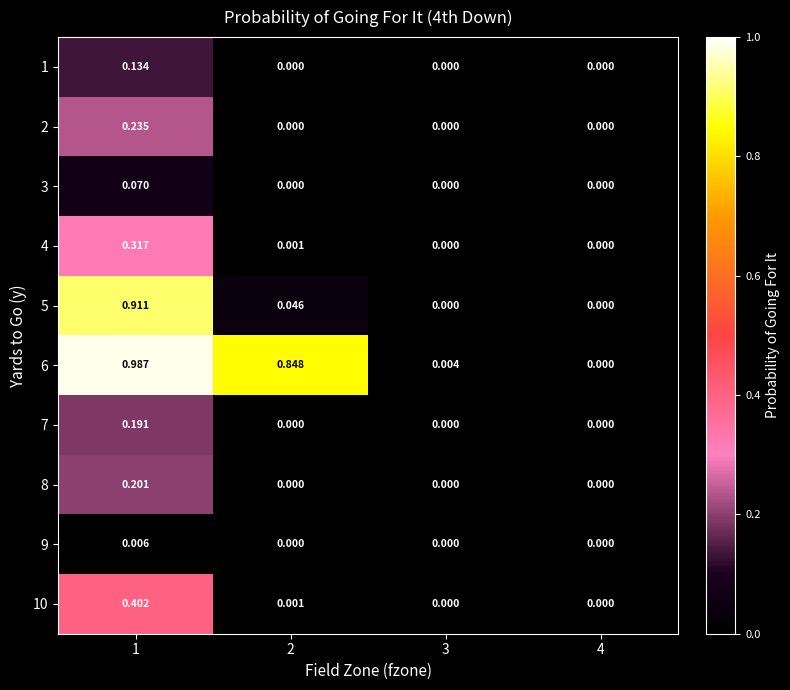

Is the value of 10 at 2 greater than the value of 8 at 4?

Yes